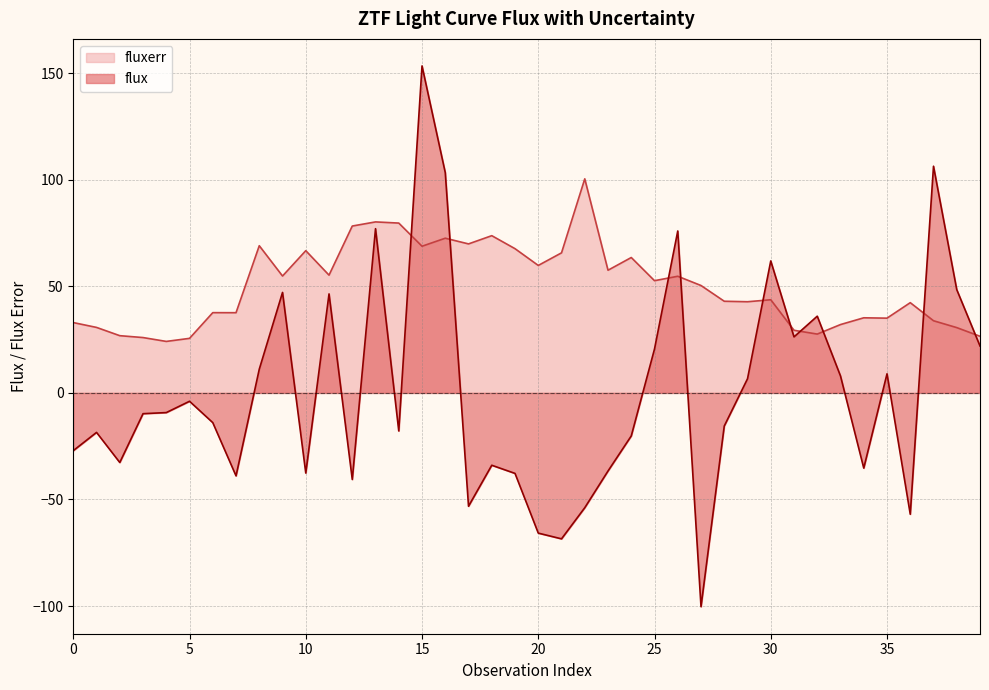

What is the sum of all fluxerr values?

2006.3